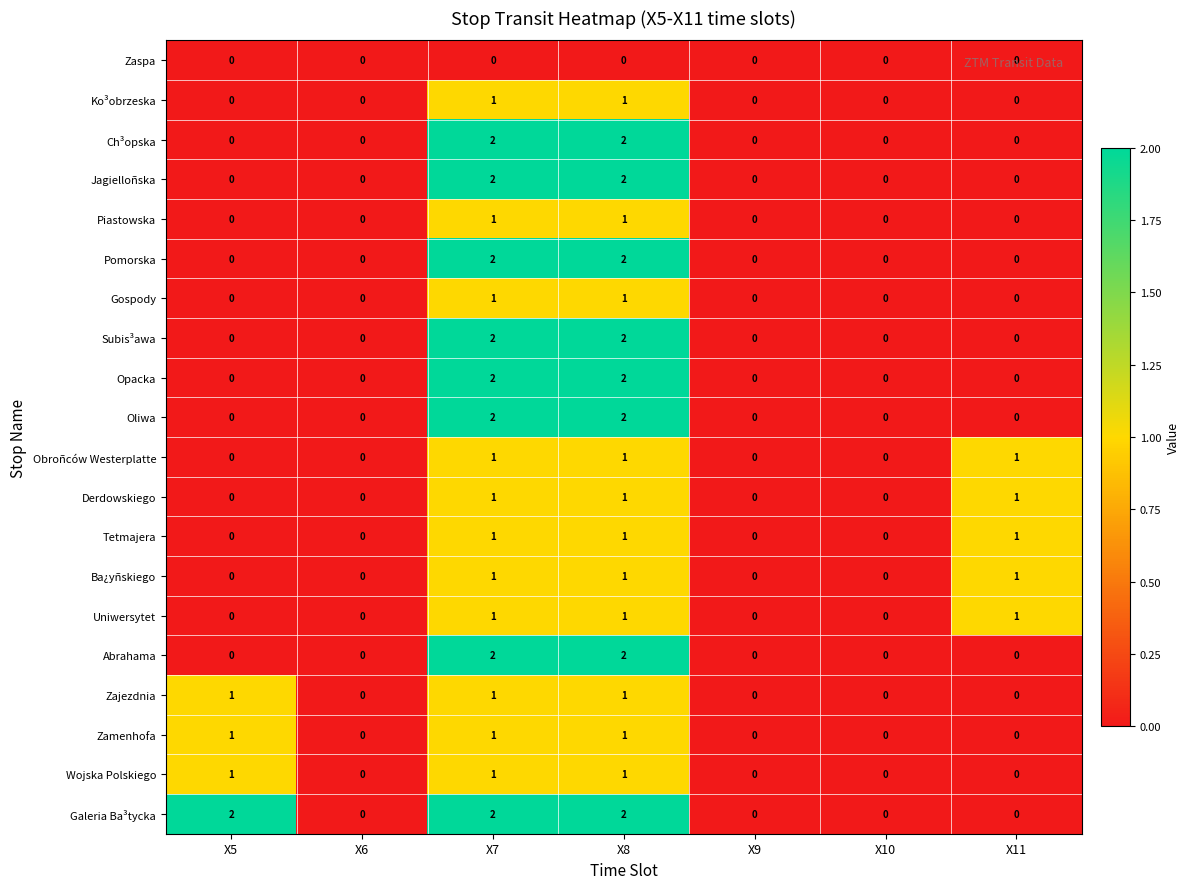

How many positive values does the Subis³awa series have?

2